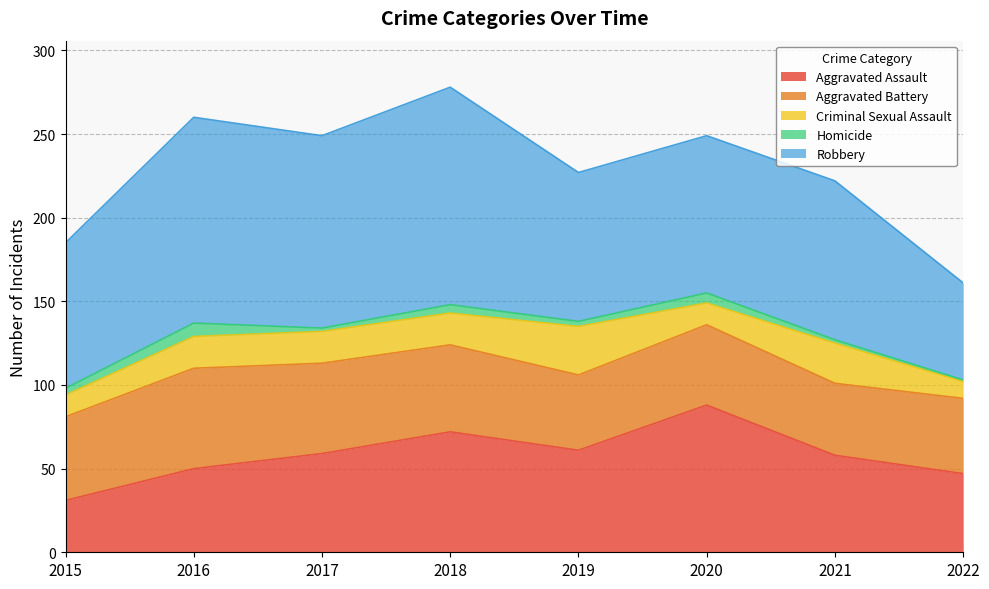

What are all the series names shown in the legend?

Aggravated Assault, Aggravated Battery, Criminal Sexual Assault, Homicide, Robbery